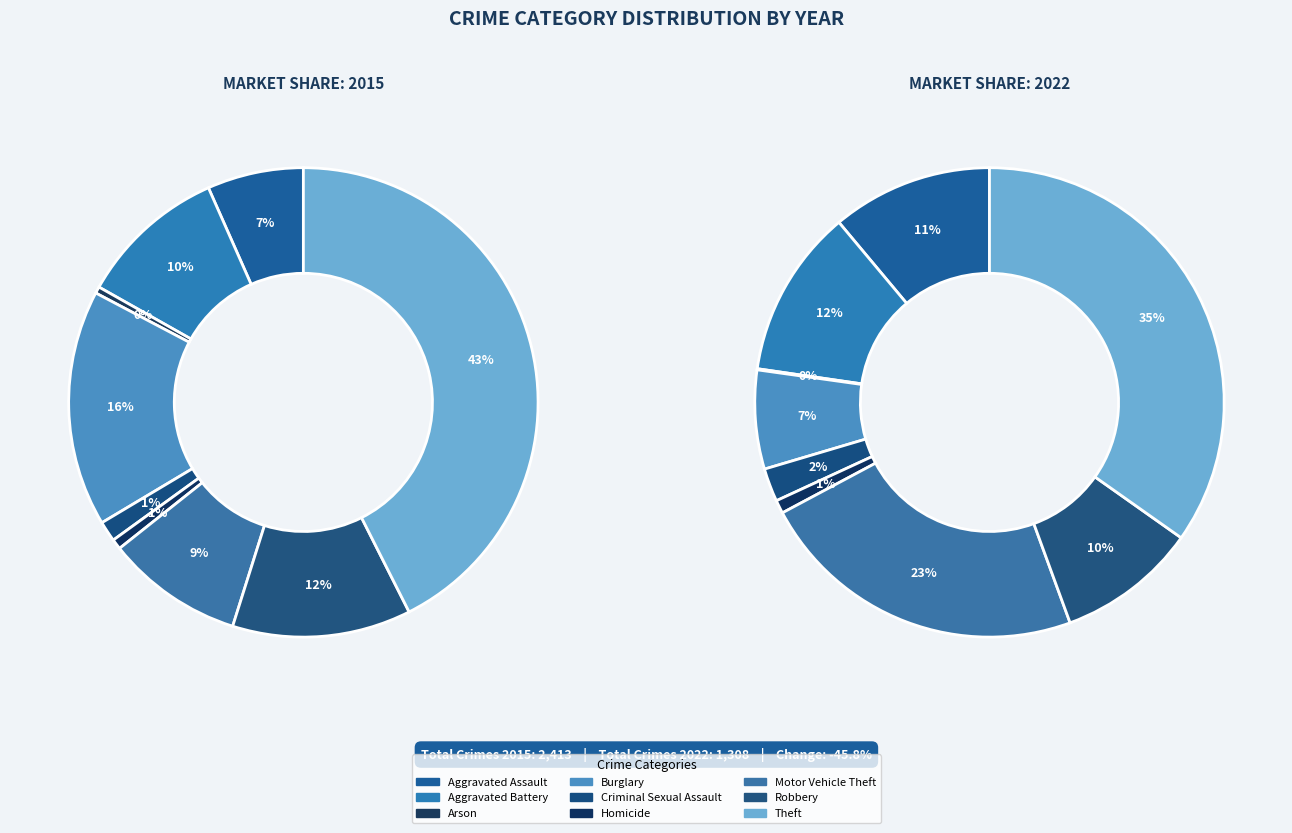

Is it true that Homicide is 1% of the pie?

True